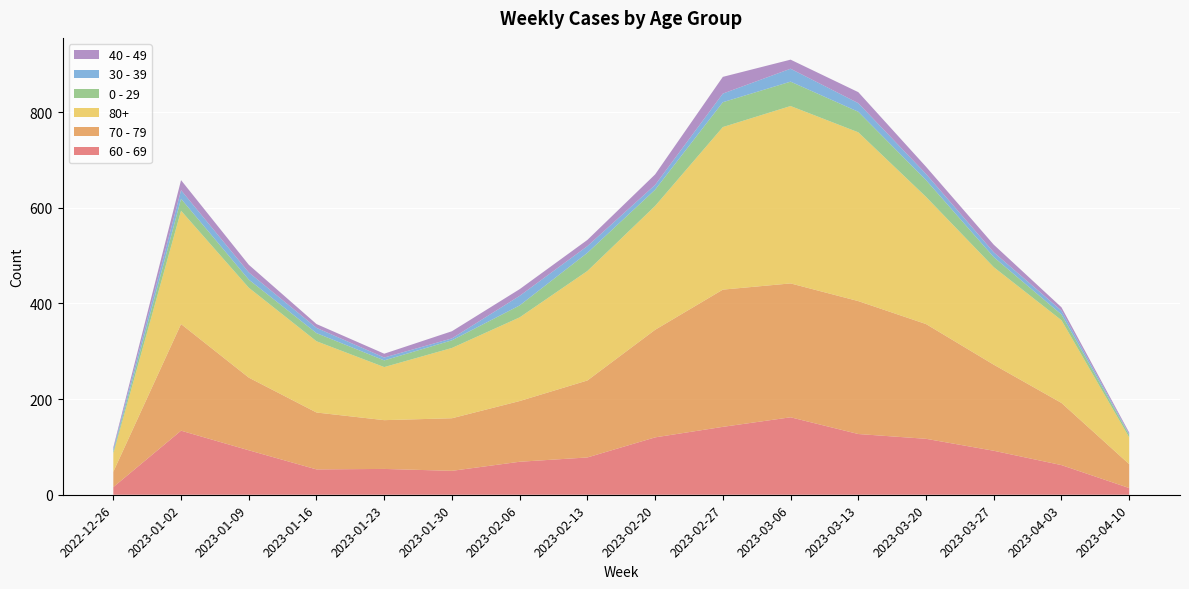

Reading right to left, transcribe all the data shown in this chart.

60 - 69: 2023-04-10=14	2023-04-03=62	2023-03-27=92	2023-03-20=117	2023-03-13=127	2023-03-06=162	2023-02-27=142	2023-02-20=120	2023-02-13=78	2023-02-06=69	2023-01-30=50	2023-01-23=54	2023-01-16=53	2023-01-09=93	2023-01-02=134	2022-12-26=16
70 - 79: 2023-04-10=50	2023-04-03=130	2023-03-27=180	2023-03-20=240	2023-03-13=278	2023-03-06=280	2023-02-27=287	2023-02-20=225	2023-02-13=161	2023-02-06=127	2023-01-30=110	2023-01-23=102	2023-01-16=119	2023-01-09=152	2023-01-02=223	2022-12-26=32
80+: 2023-04-10=56	2023-04-03=173	2023-03-27=204	2023-03-20=266	2023-03-13=353	2023-03-06=371	2023-02-27=340	2023-02-20=259	2023-02-13=229	2023-02-06=175	2023-01-30=147	2023-01-23=111	2023-01-16=149	2023-01-09=188	2023-01-02=237	2022-12-26=38
0 - 29: 2023-04-10=5	2023-04-03=12	2023-03-27=21	2023-03-20=35	2023-03-13=43	2023-03-06=51	2023-02-27=52	2023-02-20=34	2023-02-13=38	2023-02-06=25	2023-01-30=16	2023-01-23=14	2023-01-16=17	2023-01-09=17	2023-01-02=25	2022-12-26=4
30 - 39: 2023-04-10=2	2023-04-03=8	2023-03-27=10	2023-03-20=13	2023-03-13=18	2023-03-06=27	2023-02-27=18	2023-02-20=10	2023-02-13=14	2023-02-06=20	2023-01-30=4	2023-01-23=6	2023-01-16=11	2023-01-09=15	2023-01-02=18	2022-12-26=5
40 - 49: 2023-04-10=3	2023-04-03=7	2023-03-27=16	2023-03-20=15	2023-03-13=23	2023-03-06=19	2023-02-27=35	2023-02-20=22	2023-02-13=13	2023-02-06=14	2023-01-30=15	2023-01-23=8	2023-01-16=8	2023-01-09=16	2023-01-02=21	2022-12-26=4